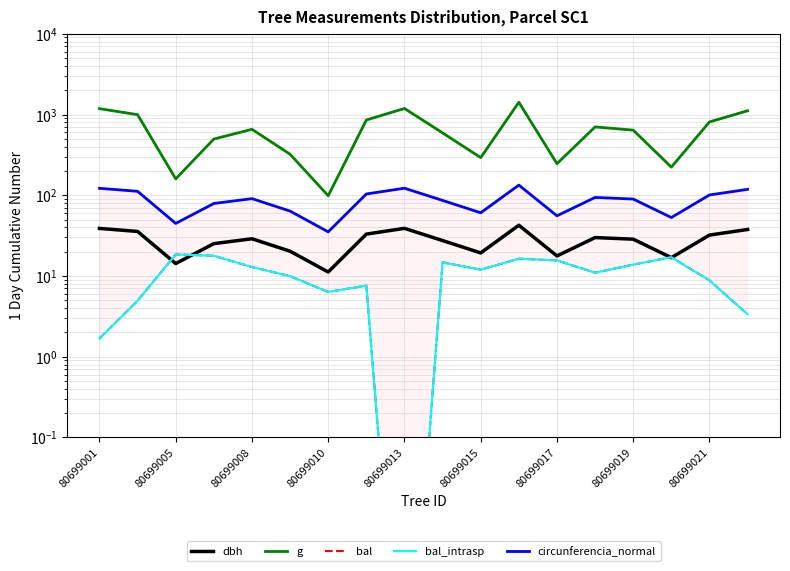

True or false: dbh and g intersect in this chart.

False